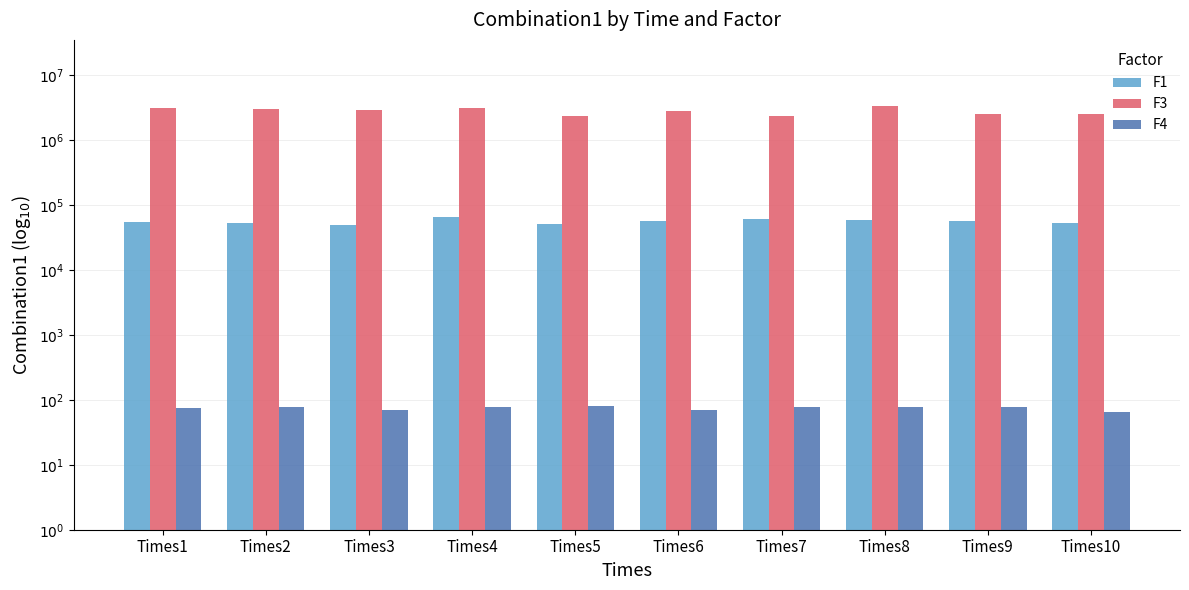

Is the value of F4 at Times6 greater than the value of F1 at Times2?

No